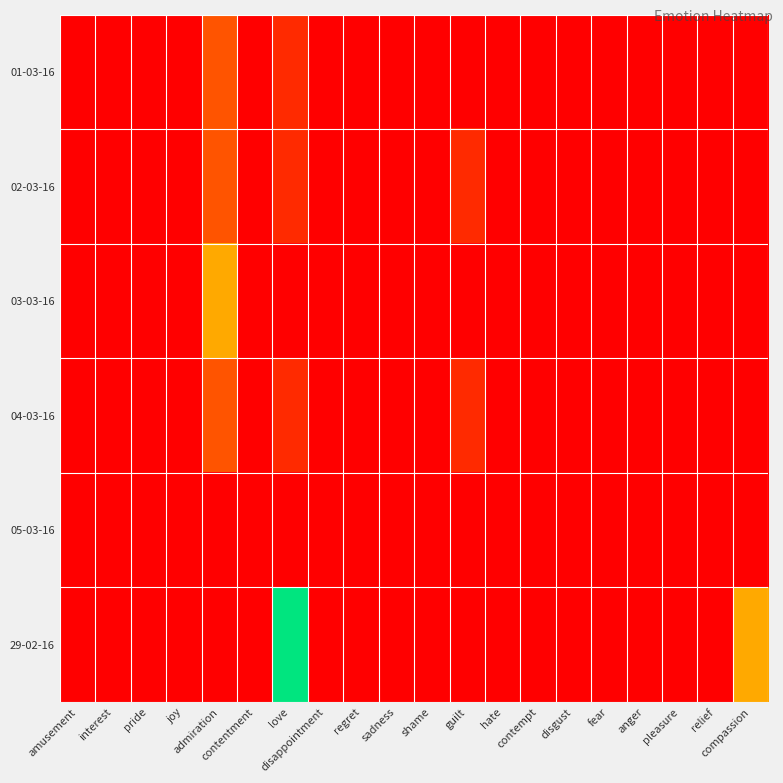

Which label corresponds to the smallest value in the chart?

amusement